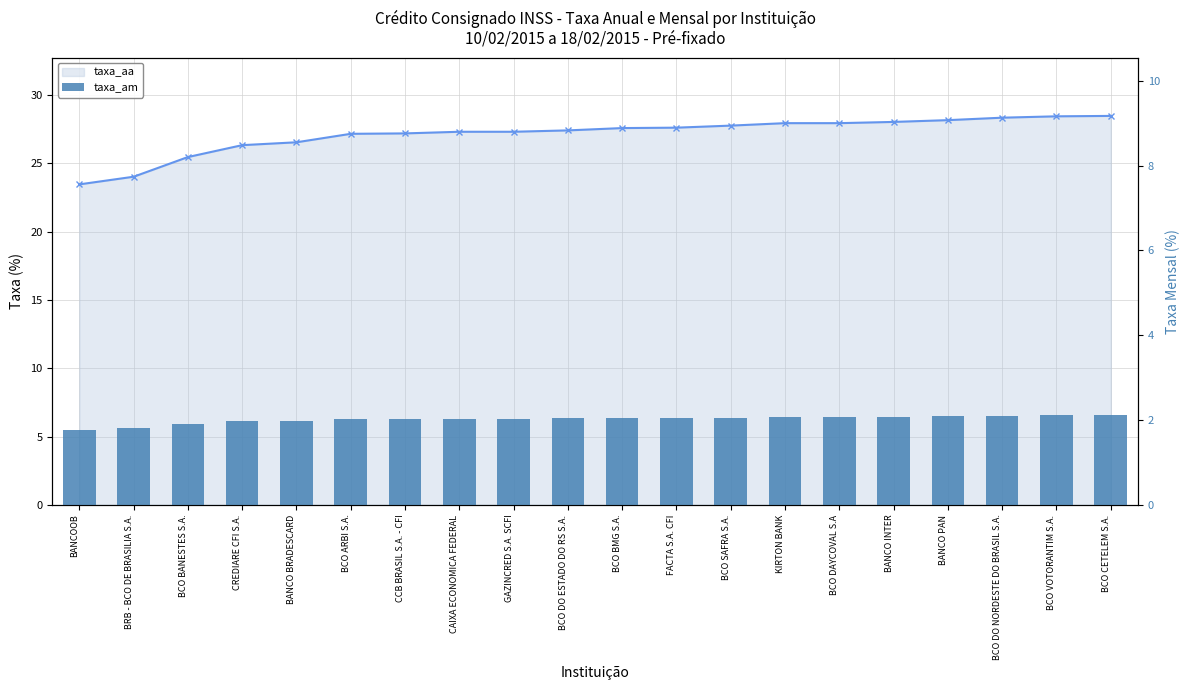

How many values in the taxa_aa series are below 27?

5